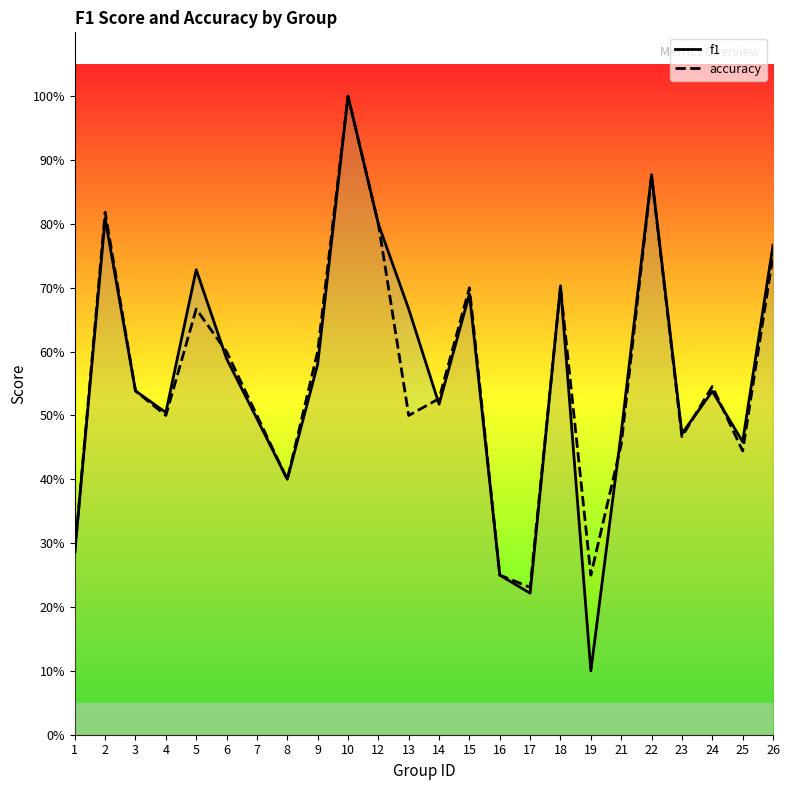

The value of f1 at 2 is 0.8. True or false?

True